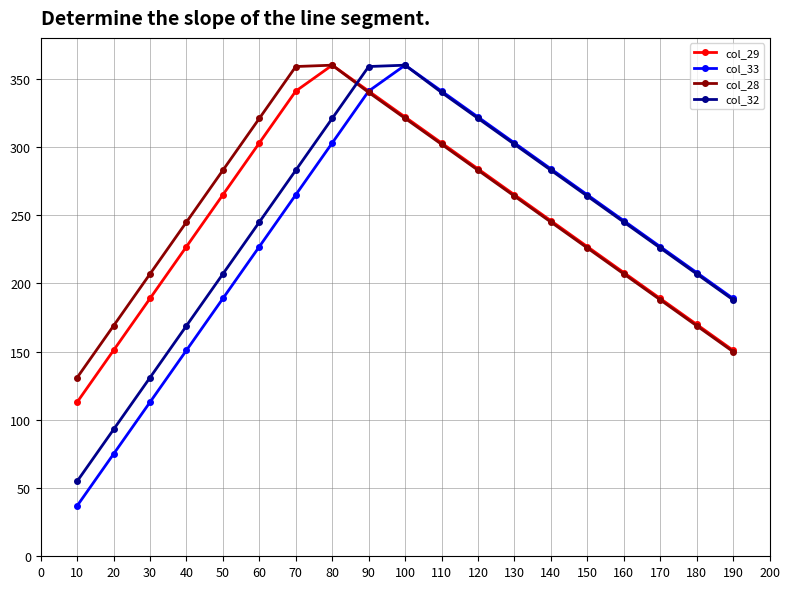

Is it true that col_32 equals 143 at 90?

False